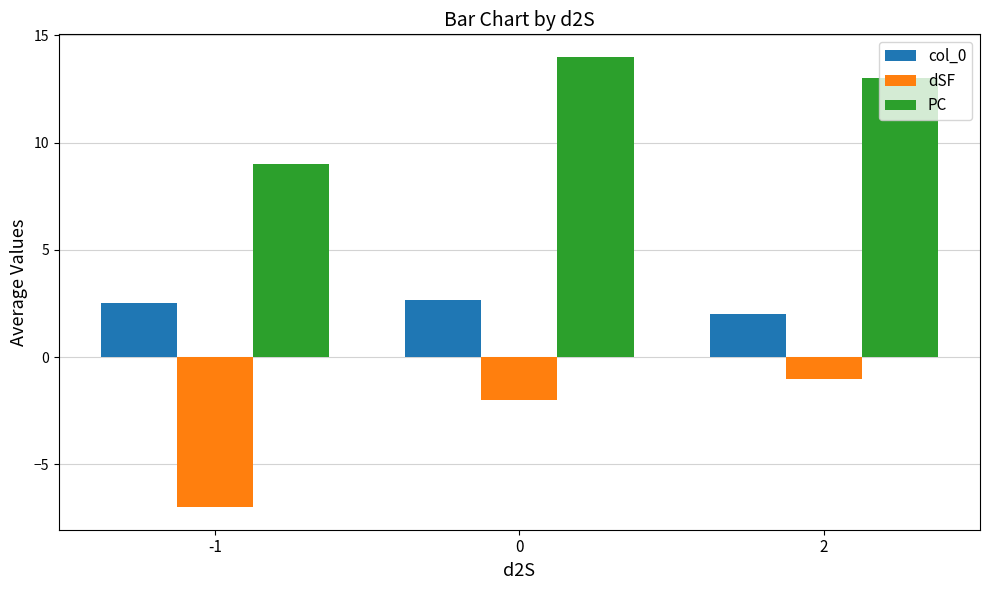

Is the value of dSF at -1 greater than the value of col_0 at 0?

No